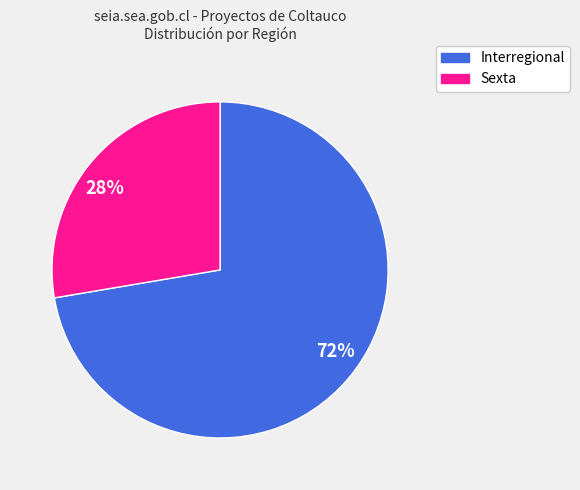

Is it true that 72% is 83% of the pie?

False